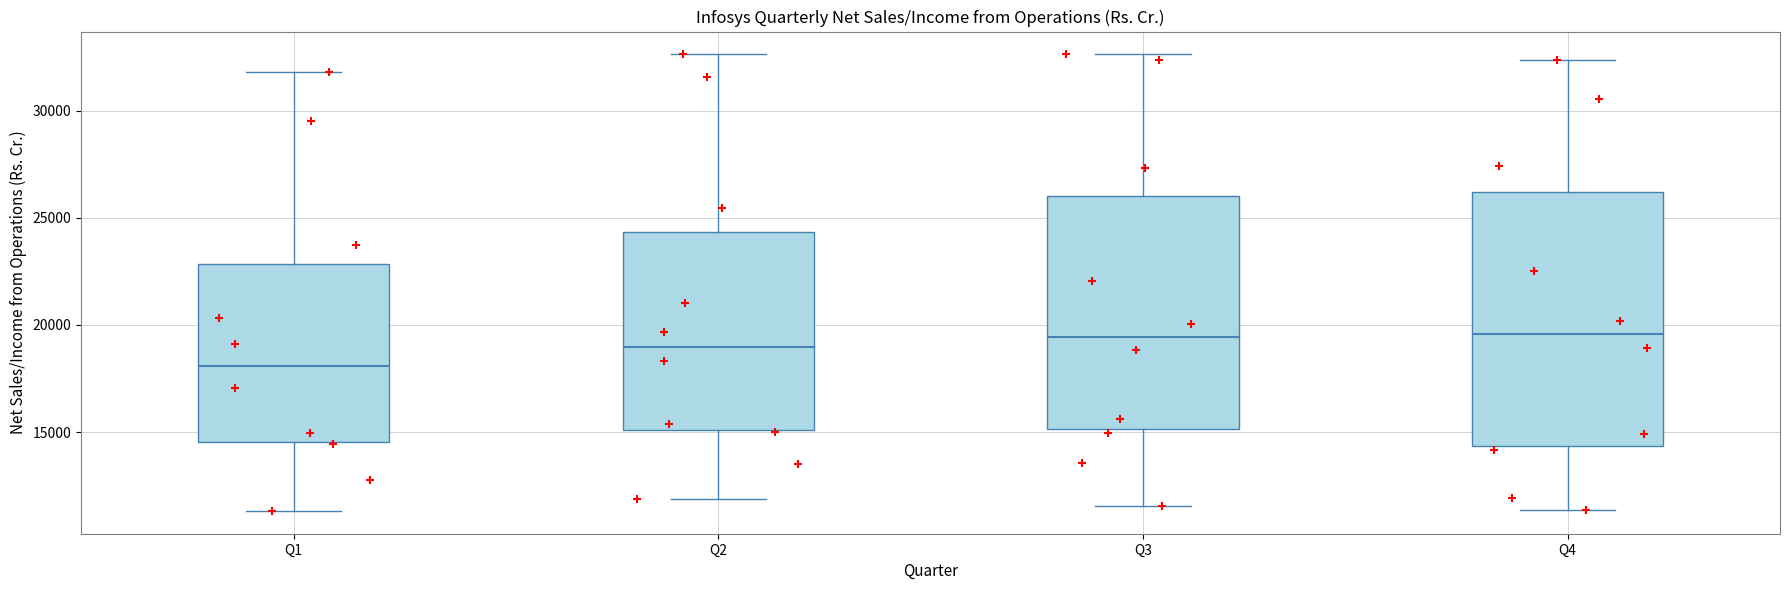

Reading left to right, read every box against the y-axis: the position of its median line, the range the box covers, and the ends of its whiskers. The values are not printed on the chart, so give them approximately, as read against the axis.

Q1: median 18000, box 14500 to 23000, whiskers 11500 to 32000
Q2: median 19000, box 15000 to 24500, whiskers 12000 to 32500
Q3: median 19500, box 15000 to 26000, whiskers 11500 to 32500
Q4: median 19500, box 14500 to 26000, whiskers 11500 to 32500